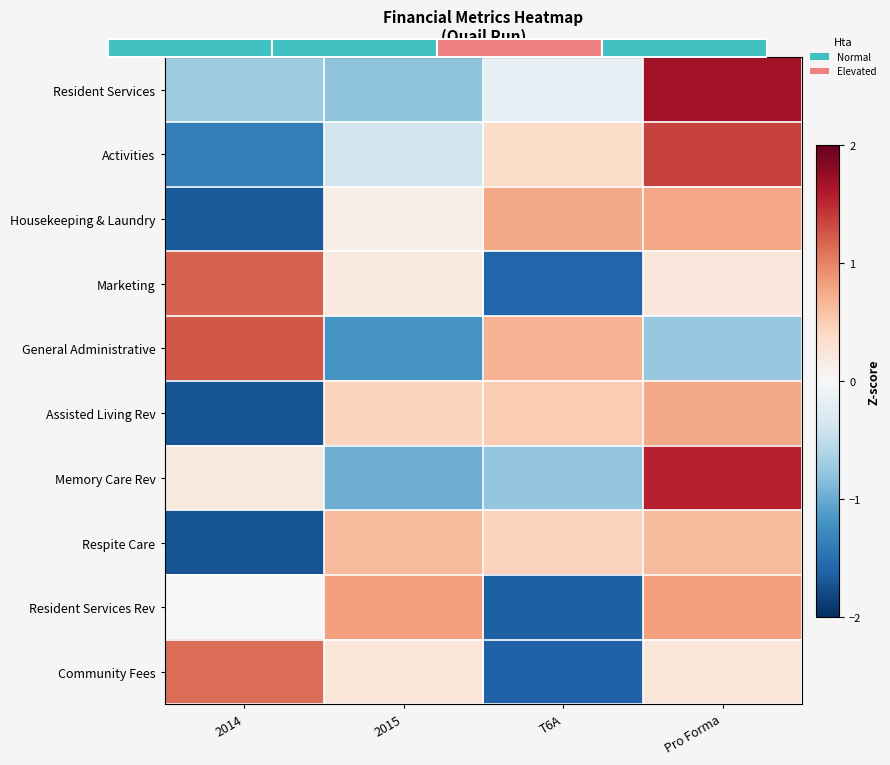

The value of Marketing at 2015 is 0.1. True or false?

False